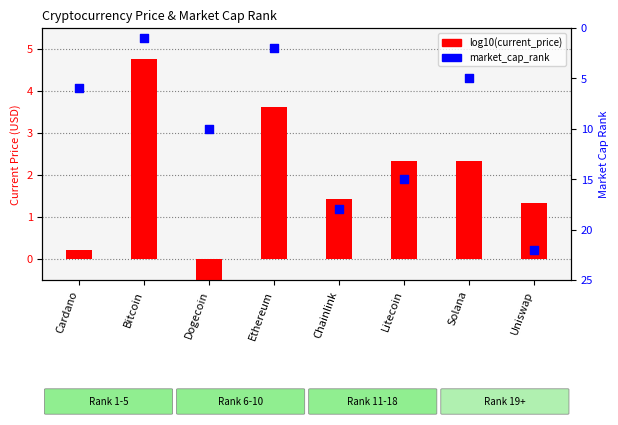

Which series contains the lowest Y value?

log10(current_price)